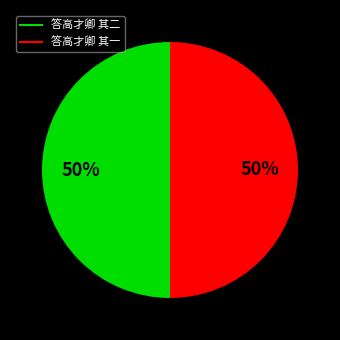

To the nearest percent, what is the combined percentage of 答高才卿 其一 and 答高才卿 其二?

100%